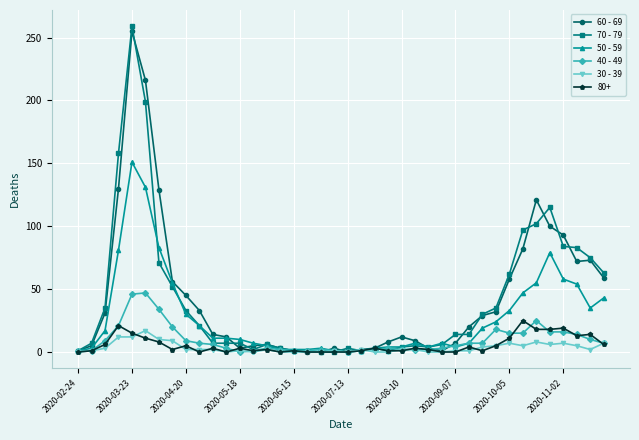

Which series has the widest spread of values?

70 - 79